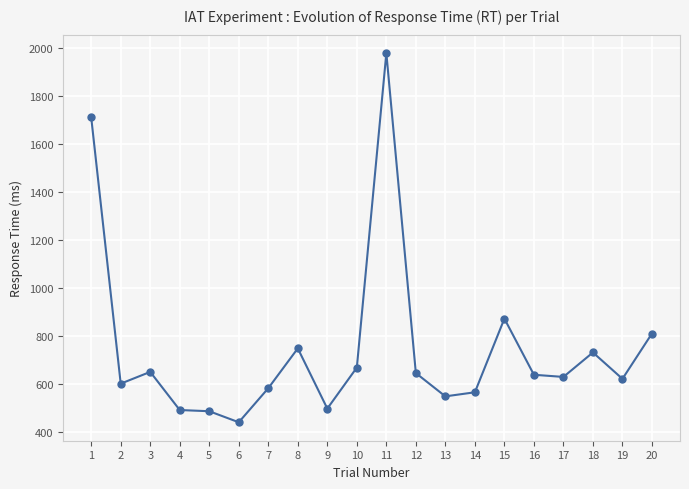

The value at 4 is 491. True or false?

True